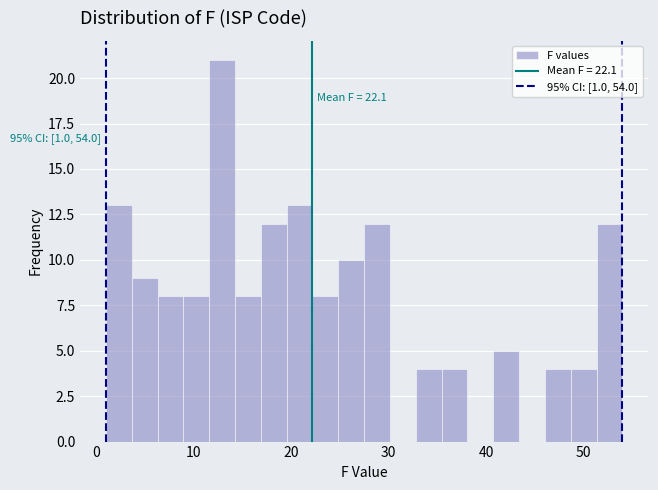

Around what value on the x-axis is the tallest bar? Give the approximate position of its centre, as read against the axis.

13